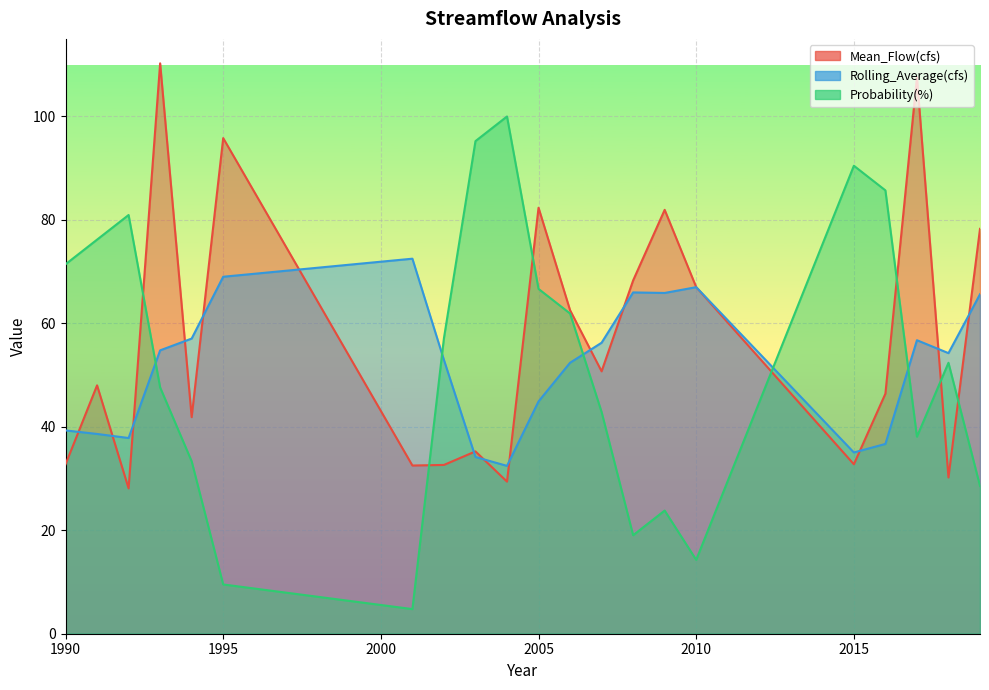

Rank the series at 2008 from lowest to highest value.

Probability(%), Rolling_Average(cfs), Mean_Flow(cfs)